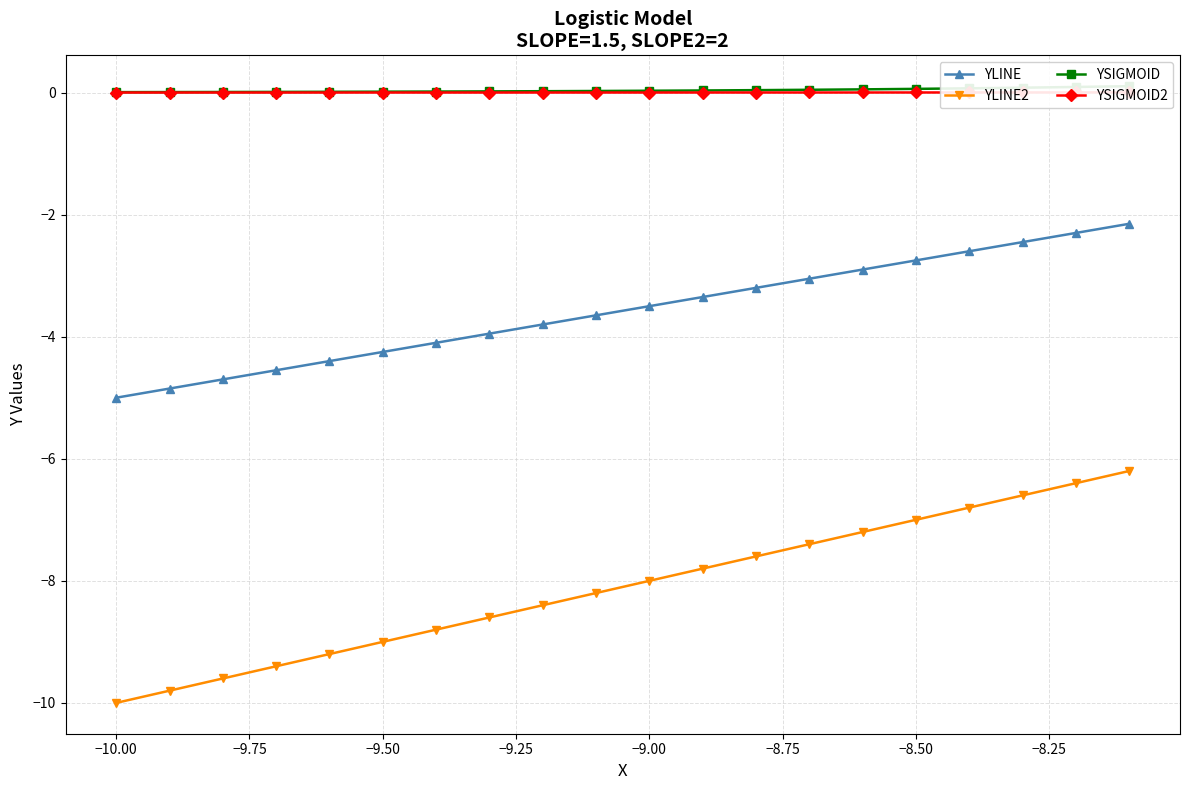

What are all the series names shown in the legend?

YLINE, YLINE2, YSIGMOID, YSIGMOID2